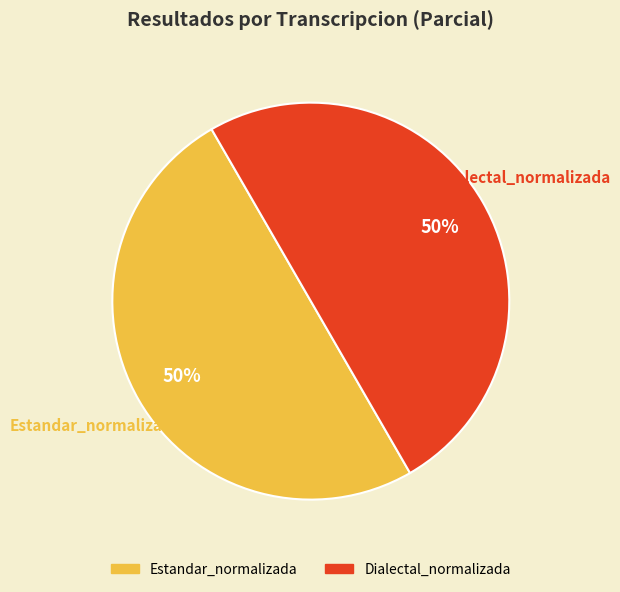

Count the number of slices in the pie.

2